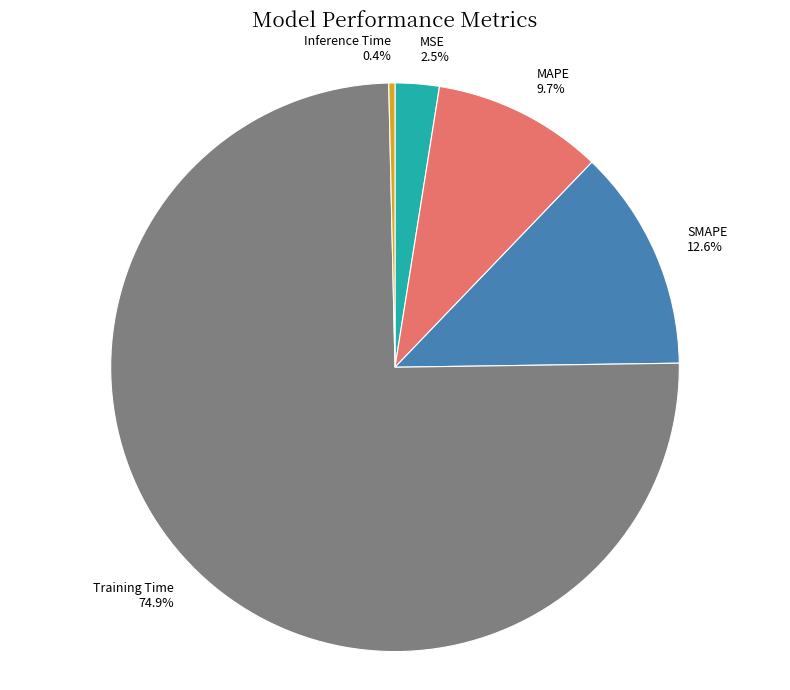

To the nearest percent, what is the combined percentage of Training Time and SMAPE?

87%